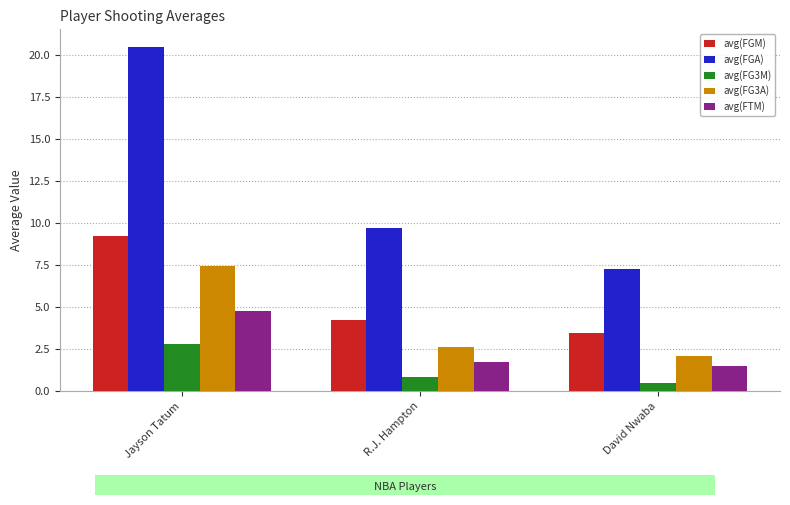

Read the avg(FGM) value at Jayson Tatum.

9.2